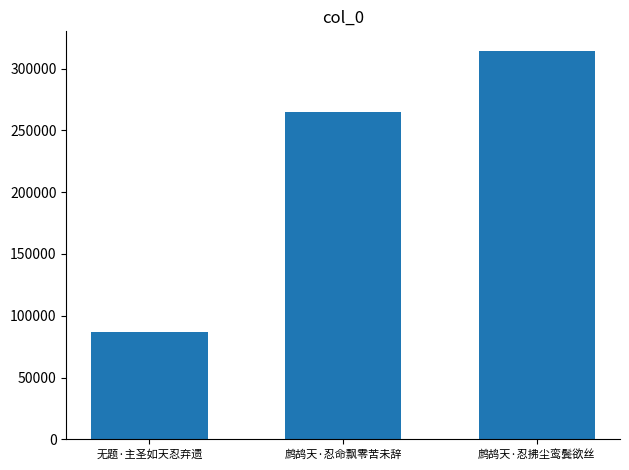

Reading left to right, extract all data points from this chart.

无题·主圣如天忍弃遗=86541	鹧鸪天·忍命飘零苦未辞=265041	鹧鸪天·忍拂尘鸾鬓欲丝=314474